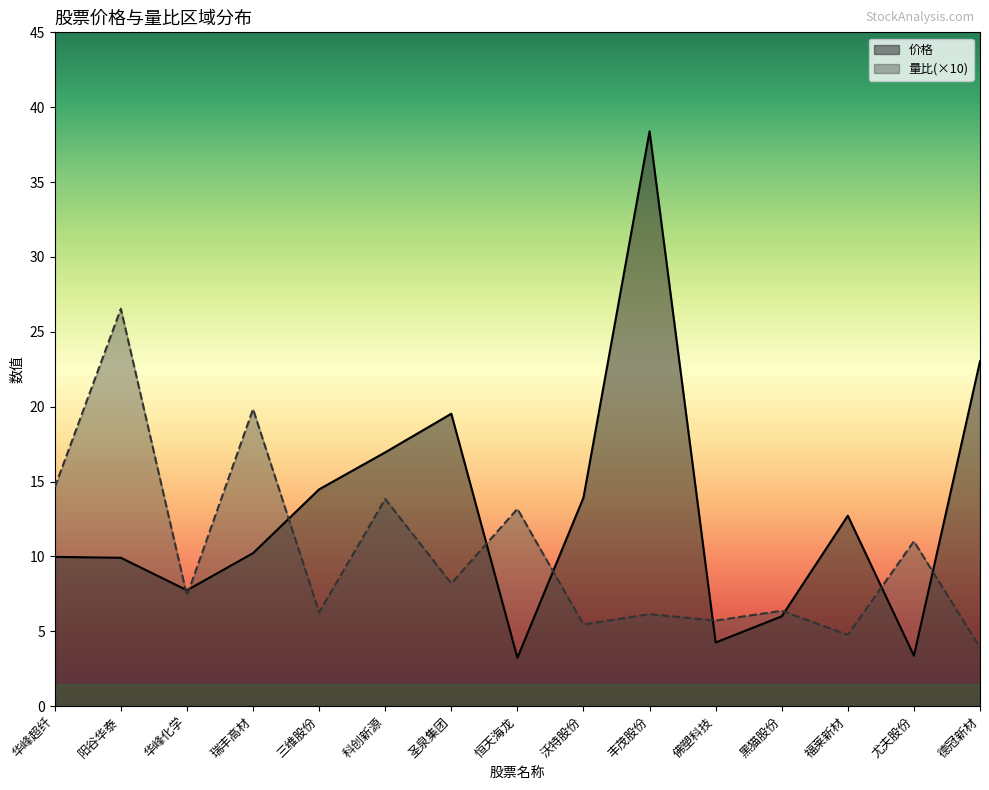

Reading right to left, transcribe all the data shown in this chart.

价格: 23.0	3.4	12.7	6.0	4.2	38.4	13.9	3.2	19.5	16.9	14.5	10.2	7.7	9.9	10.0
量比: 3.9	11.0	4.8	6.4	5.7	6.1	5.5	13.2	8.2	13.8	6.3	19.8	7.4	26.5	14.6